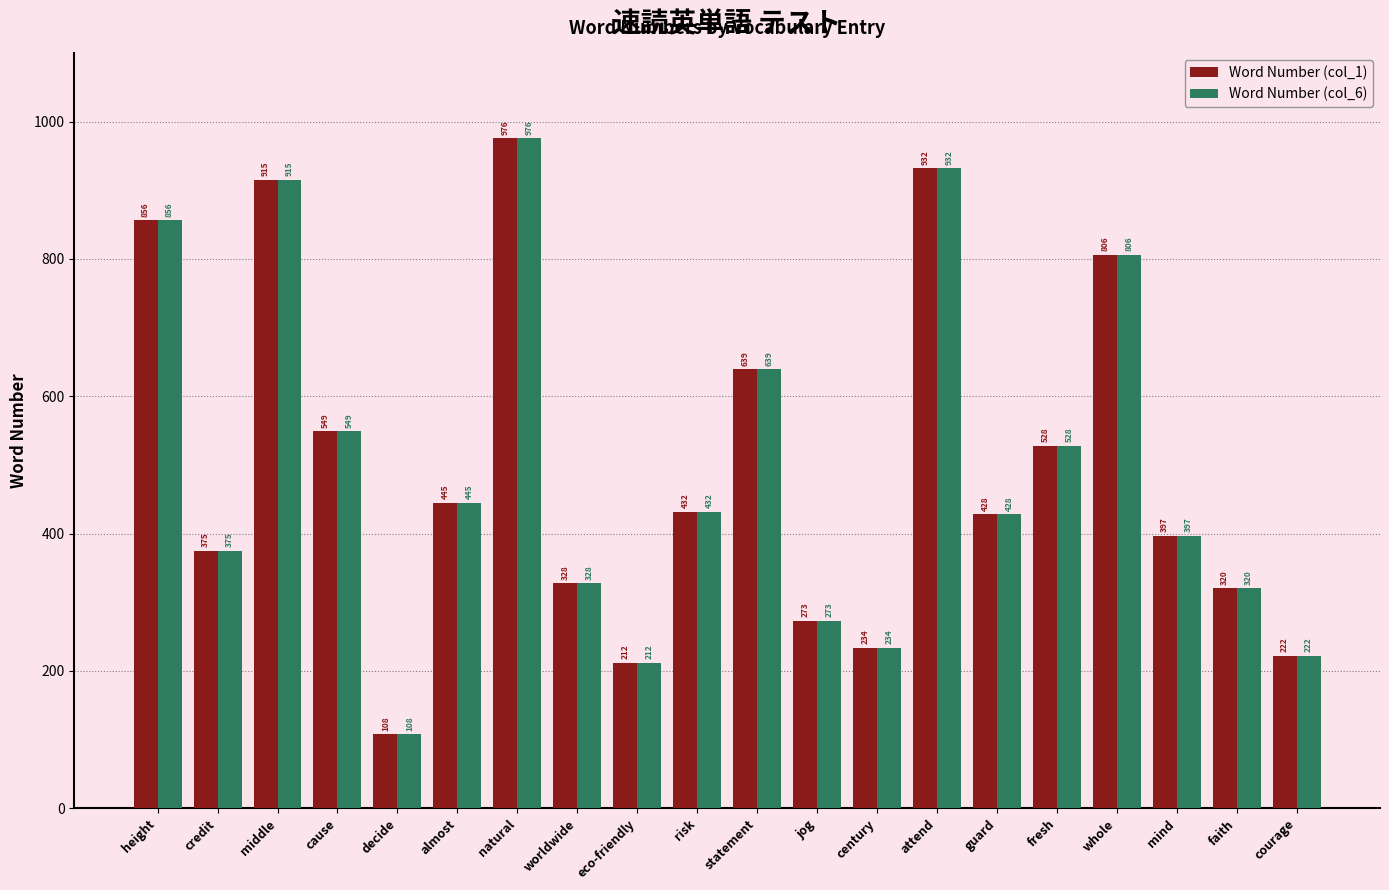

How many data points does each series have?

20